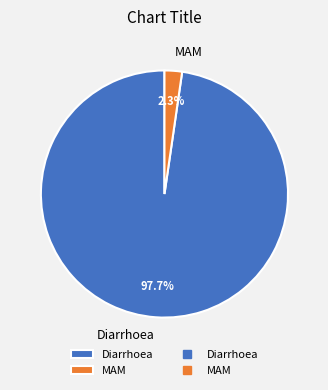

Rank the categories by value from highest to lowest.

Diarrhoea, MAM